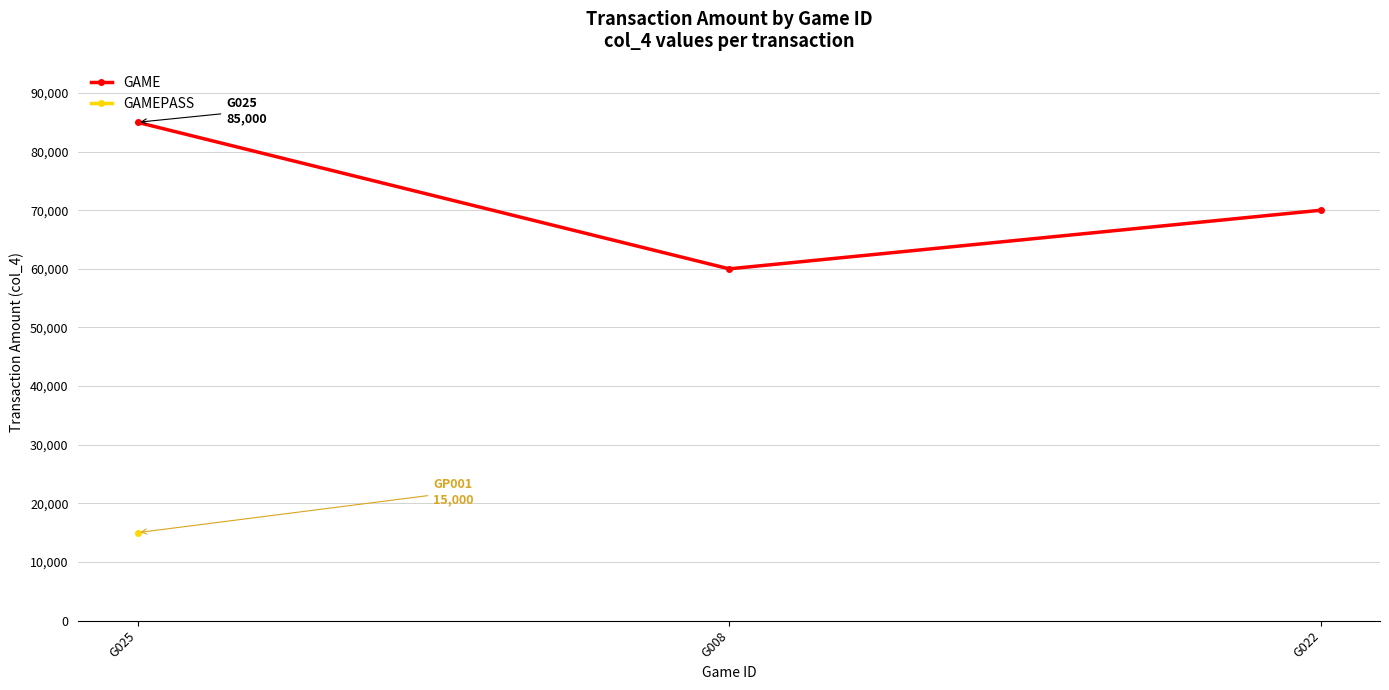

Which has a higher value, G025 or G022?

G025